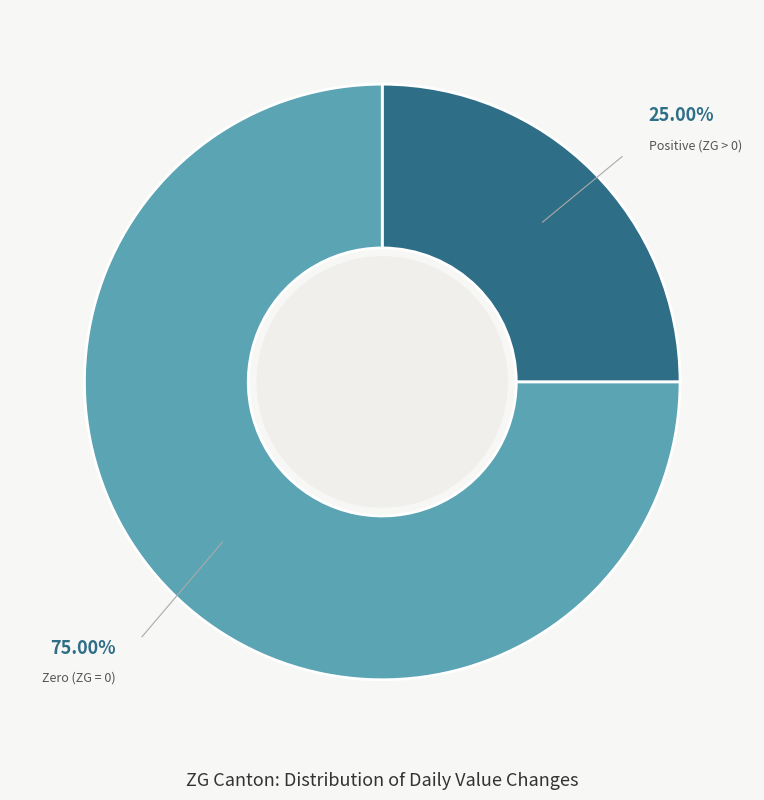

Is the sum of Zero (ZG = 0) and Positive (ZG > 0) greater than half?

Yes